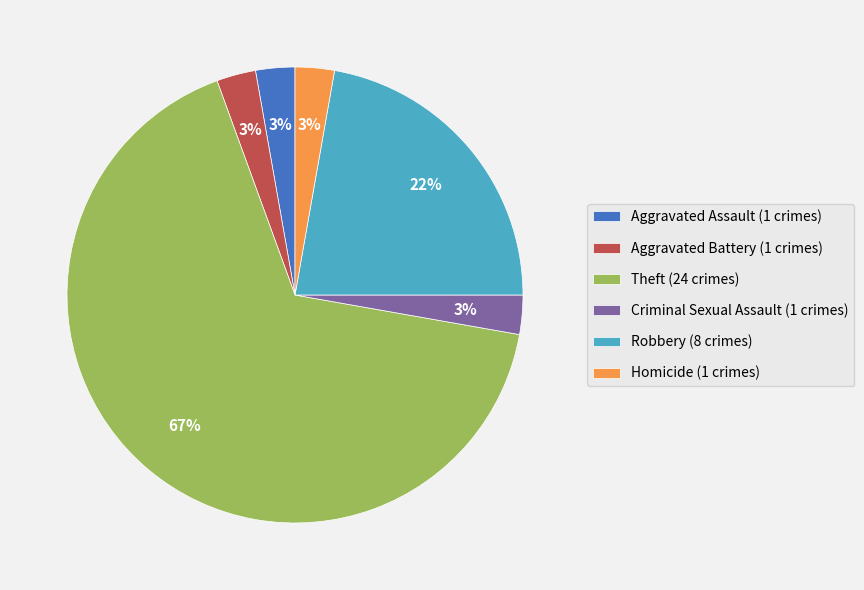

True or false: Criminal Sexual Assault accounts for 3% of the total.

True